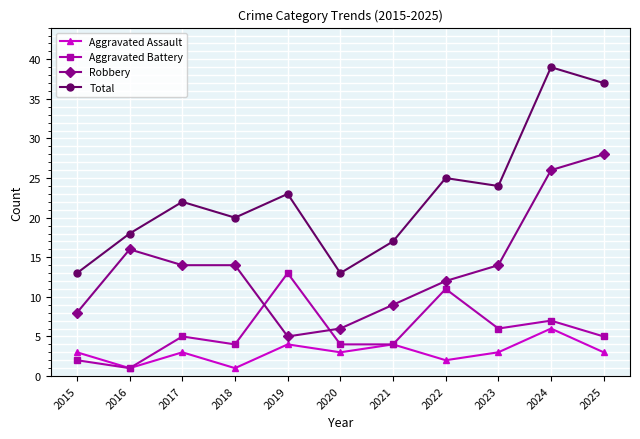

The value of Aggravated Assault at 2019 is 4. True or false?

True